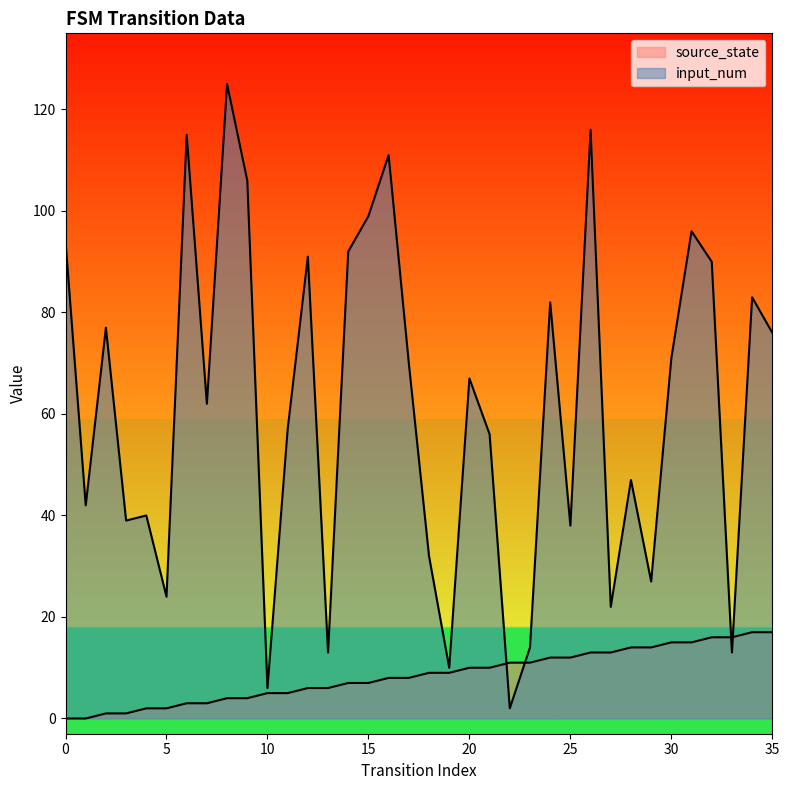

Reading left to right, extract all data points from this chart.

source_state: 0	0	1	1	2	2	3	3	4	4	5	5	6	6	7	7	8	8	9	9	10	10	11	11	12	12	13	13	14	14	15	15	16	16	17	17
input_num: 94	42	77	39	40	24	115	62	125	106	6	57	91	13	92	99	111	70	32	10	67	56	2	14	82	38	116	22	47	27	71	96	90	13	83	76